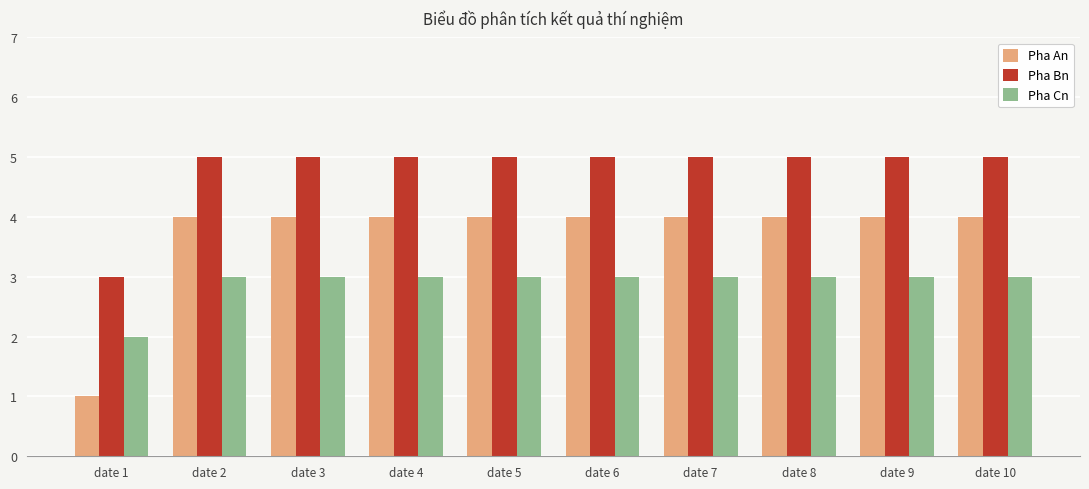

Rank the series by their average value, from lowest to highest.

Pha Cn, Pha An, Pha Bn